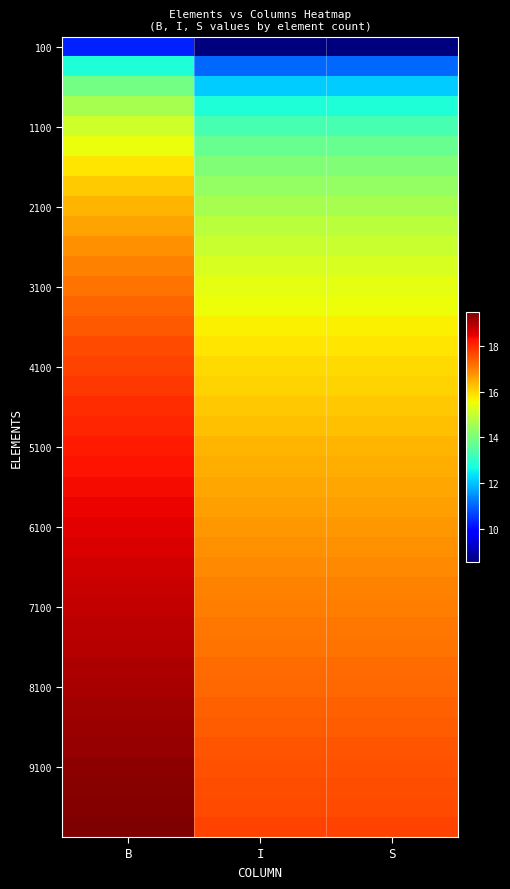

What is the total value across all series at S?

628.7